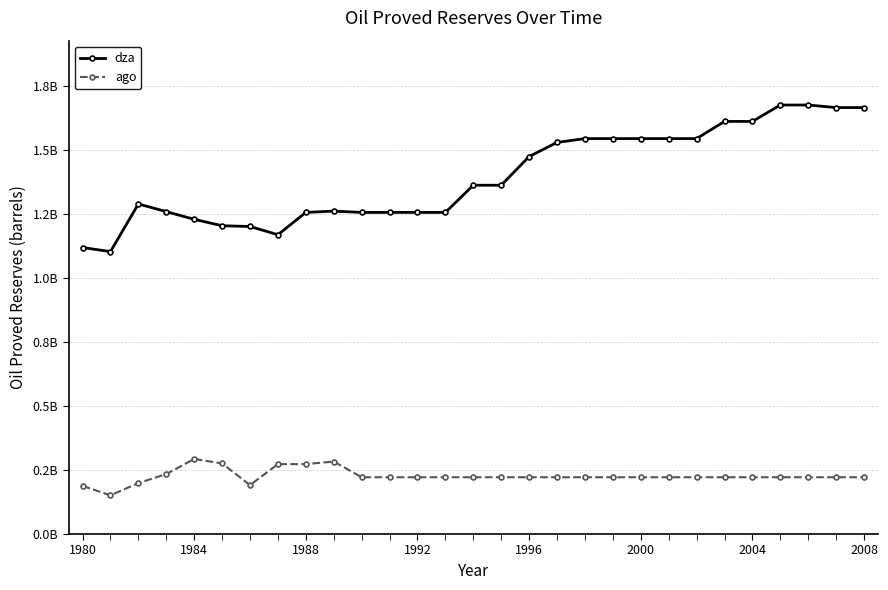

What are all the series names shown in the legend?

dza, ago